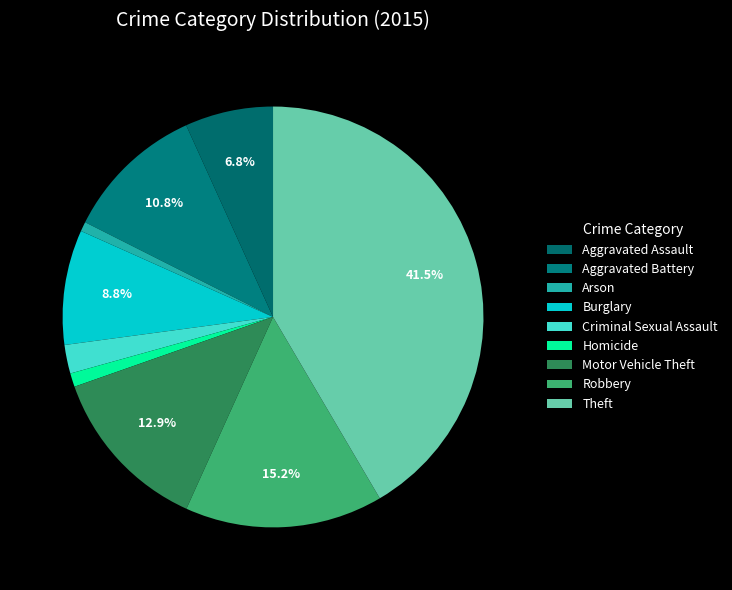

How many segments does this pie chart have?

9